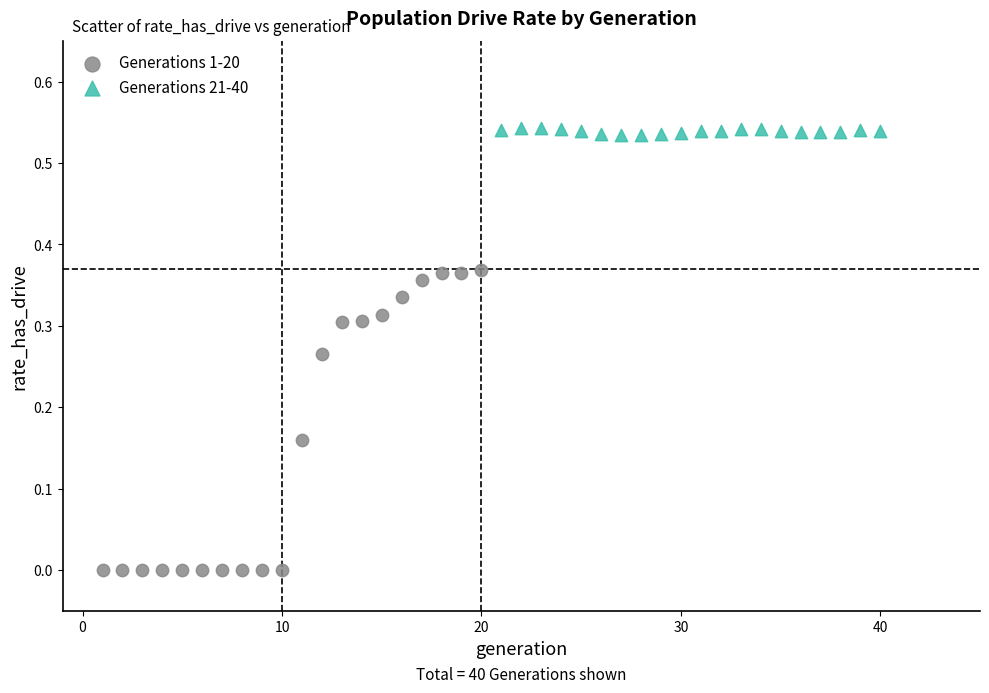

Which series contains the highest Y value?

Generations 21-40